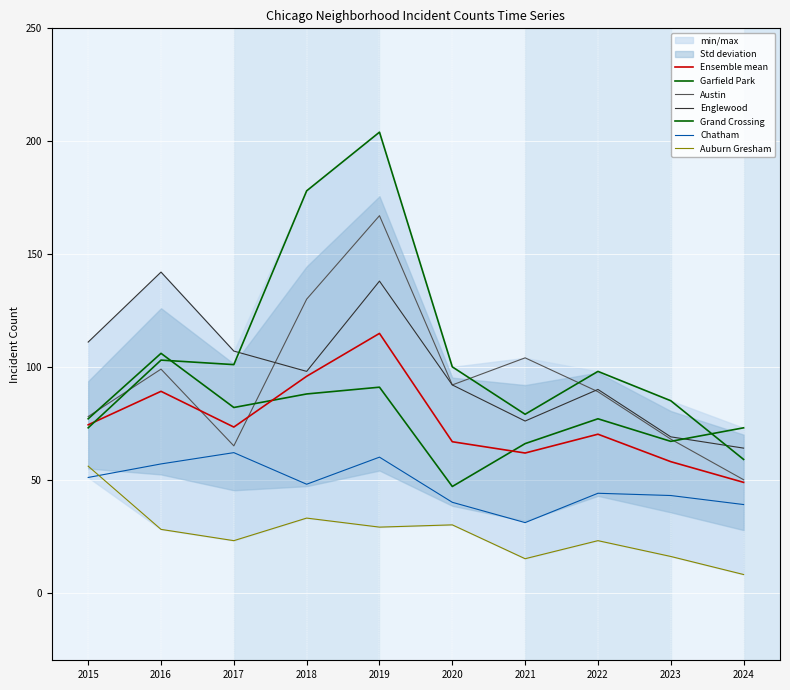

The value of Auburn Gresham at 2023 is 16. True or false?

True